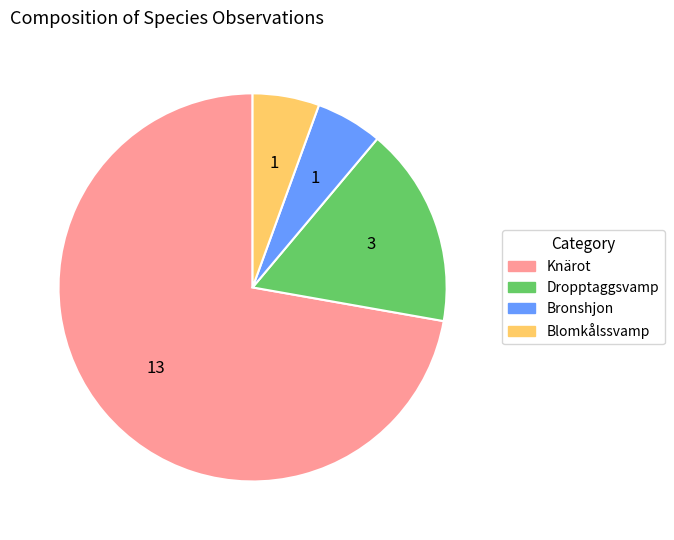

Is Knärot the majority of the pie?

Yes